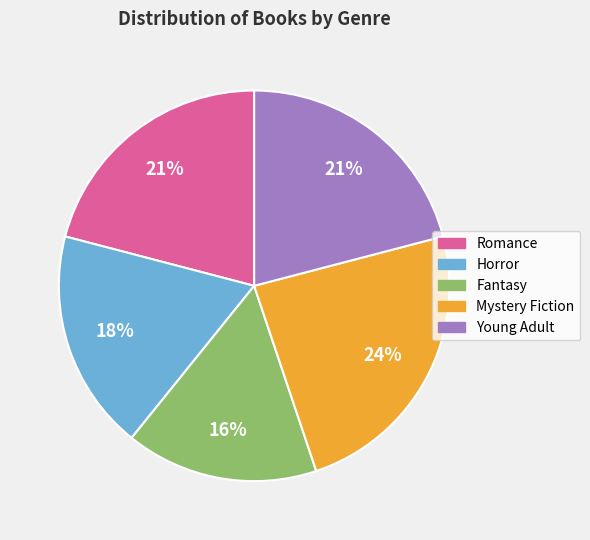

To the nearest percent, what percentage of the pie is Mystery Fiction?

24%